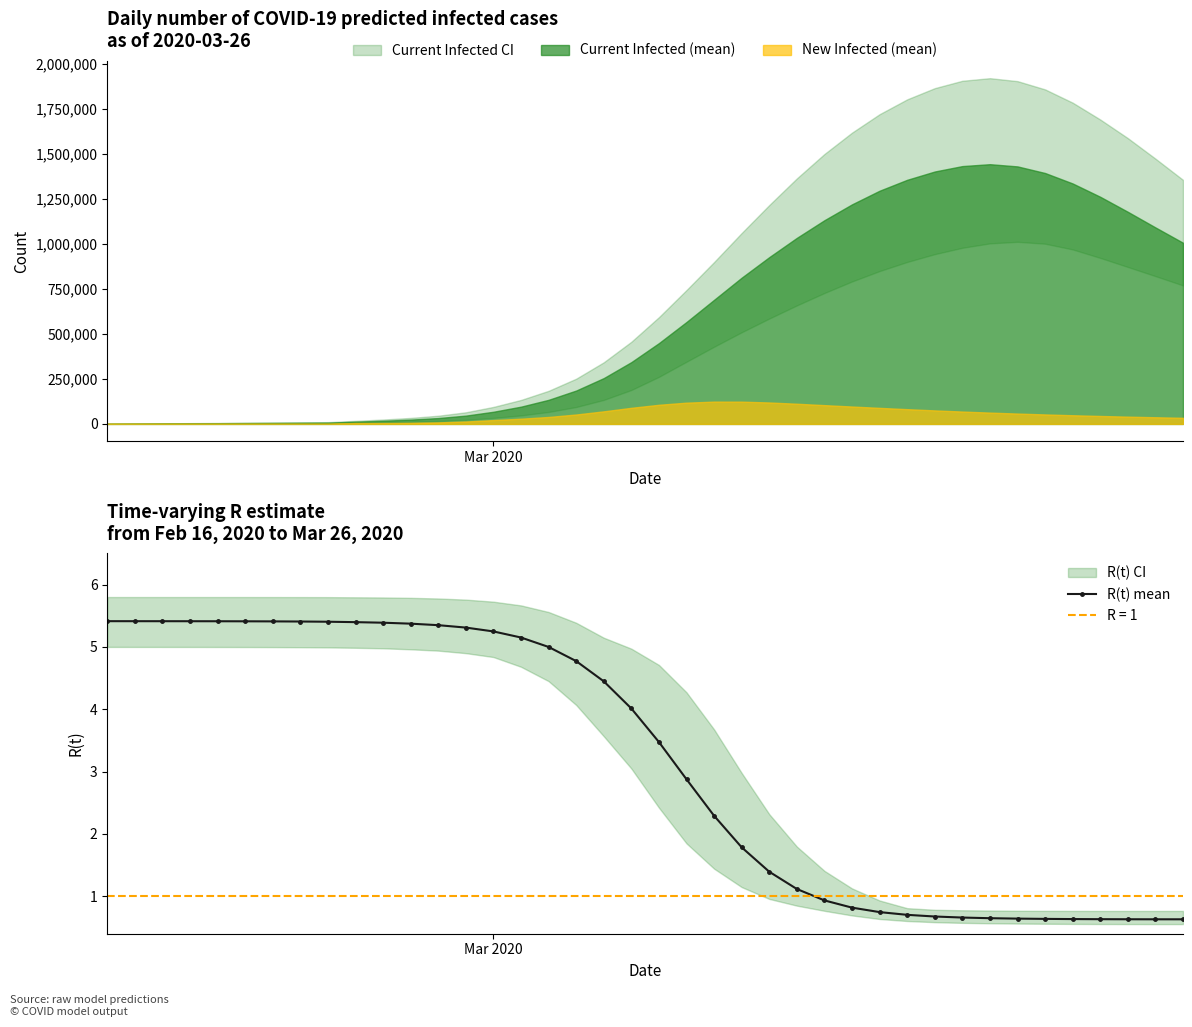

How many data points in R(t) mean are above 4?

20